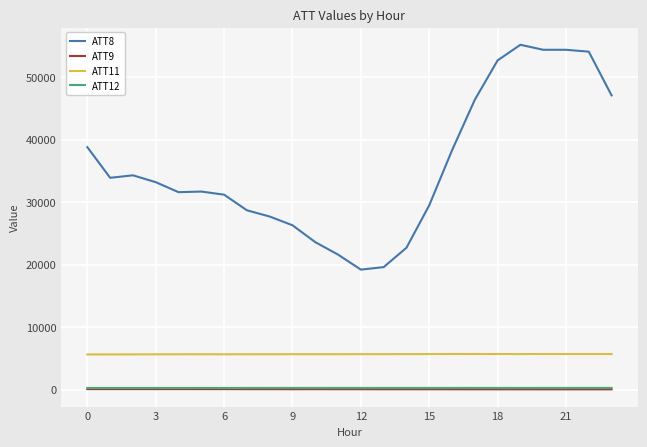

How many distinct data groups are displayed?

4